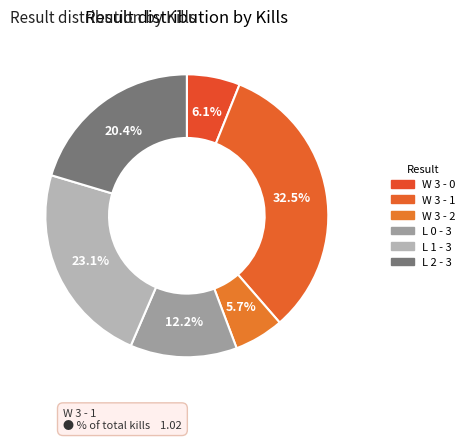

Between W 3 - 1 and L 2 - 3, which is larger?

W 3 - 1